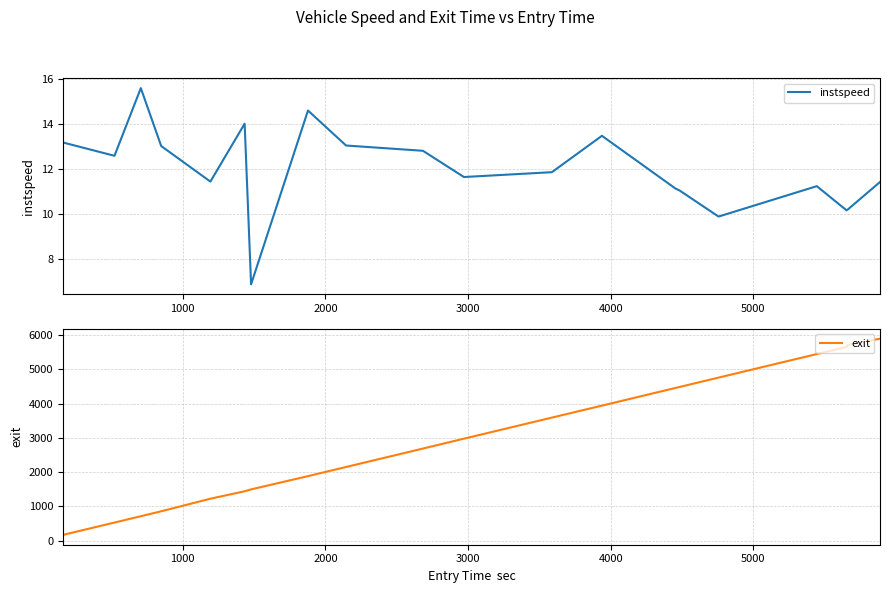

How many lines are shown in the chart?

2